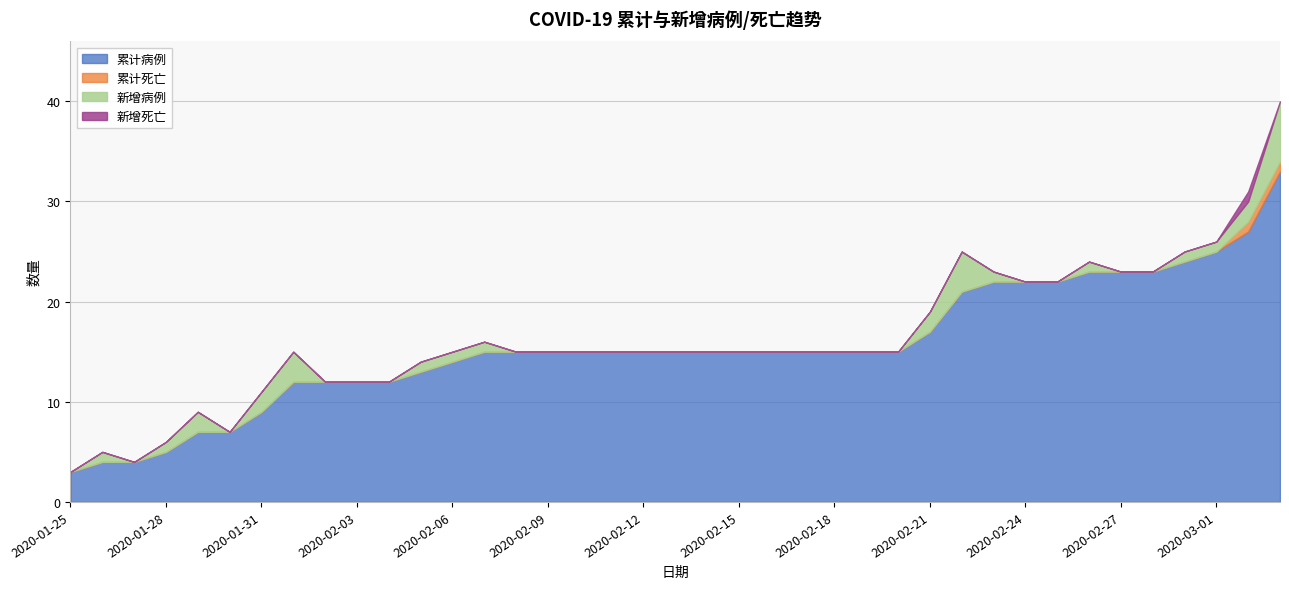

Count the number of data series in this chart.

4